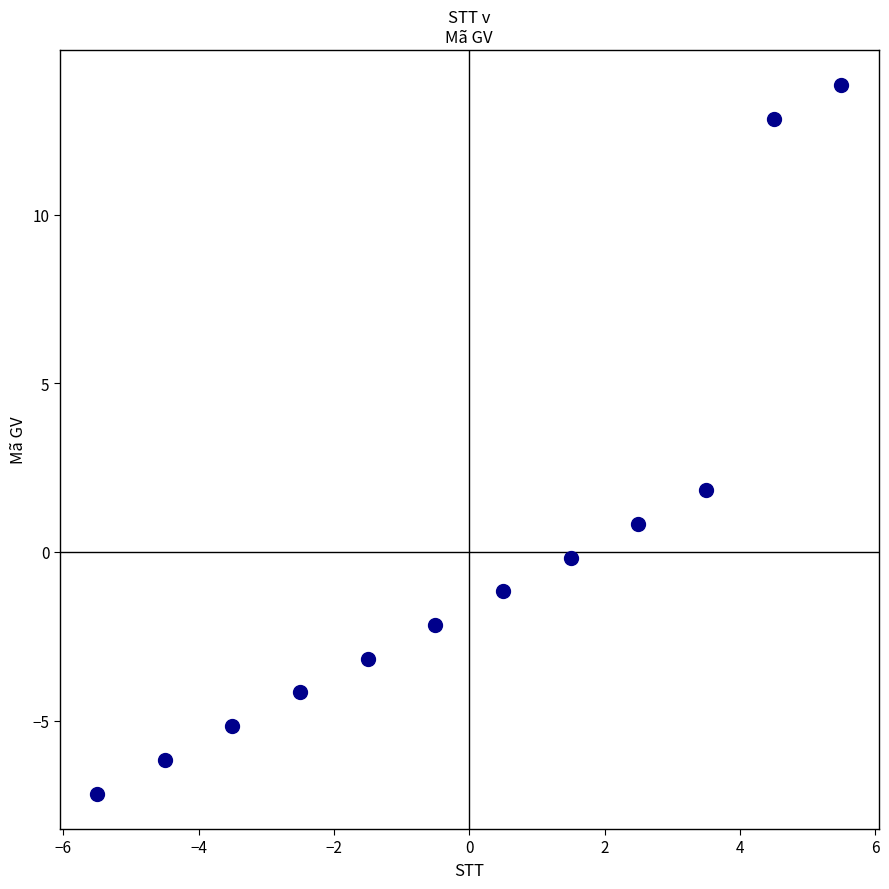

What Y value in the scatter plot is closest to 3?

1.8